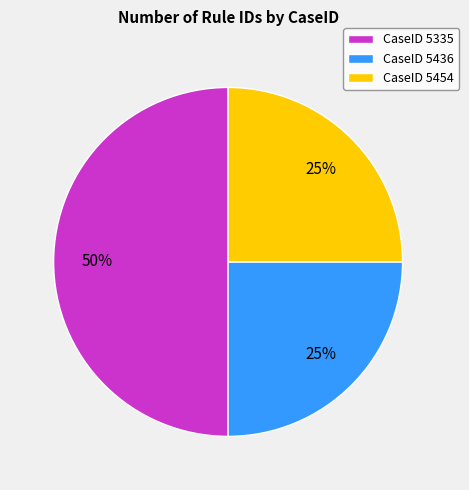

To the nearest percent, what is the difference between the largest and smallest slice percentages?

25%